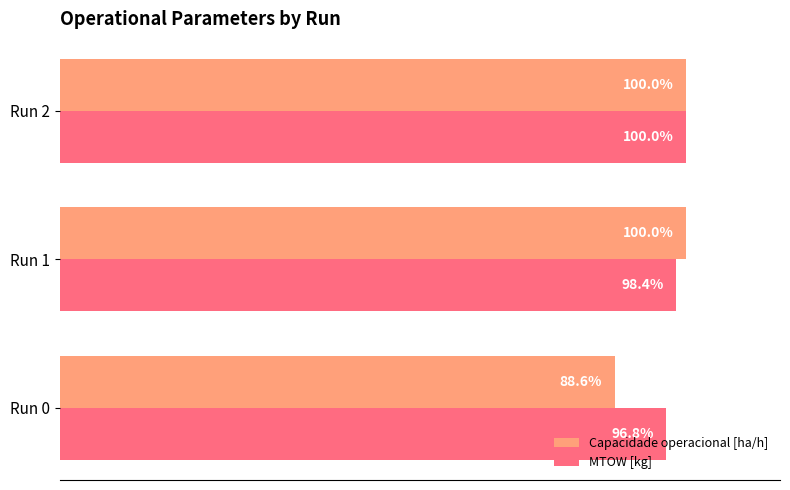

Which series has the widest spread of values?

Capacidade operacional [ha/h]